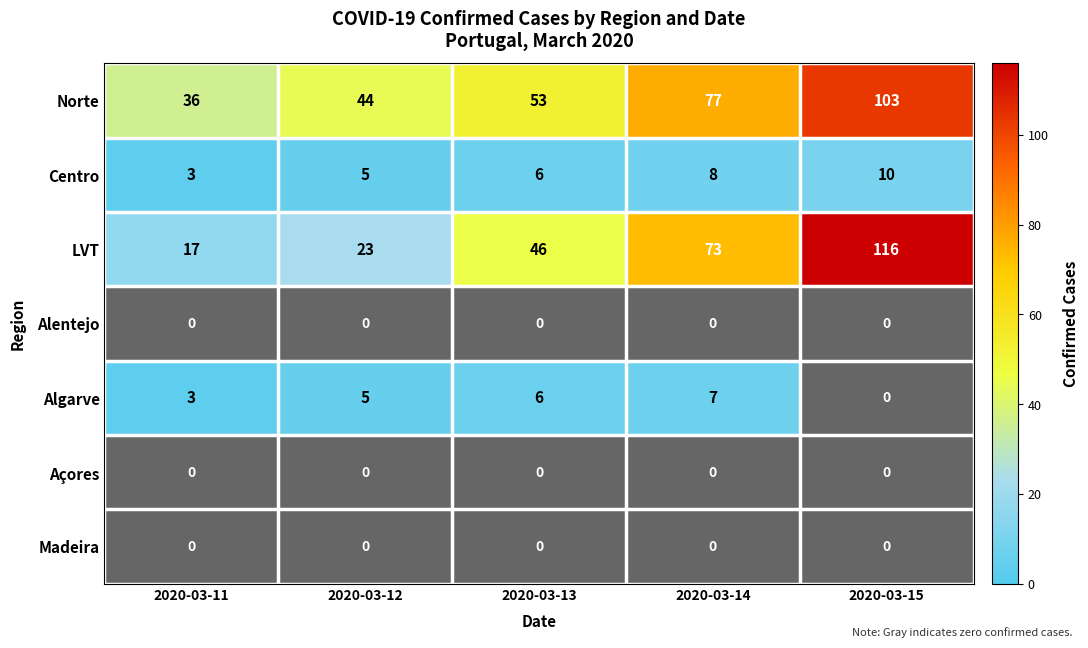

What is the sum of the Algarve values at 2020-03-12 and 2020-03-15?

5